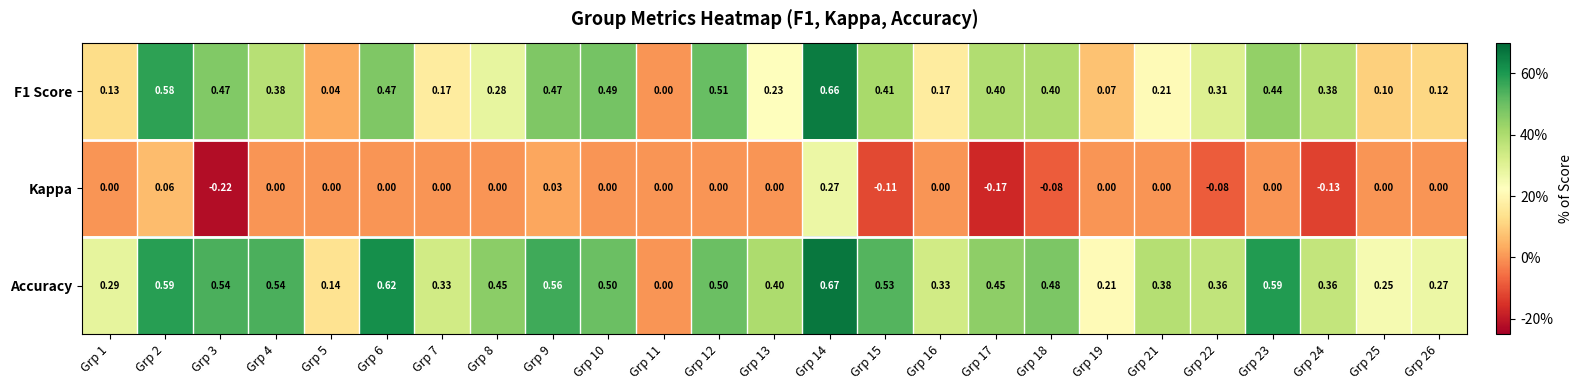

Which series changed the most between Grp 14 and Grp 23?

Kappa